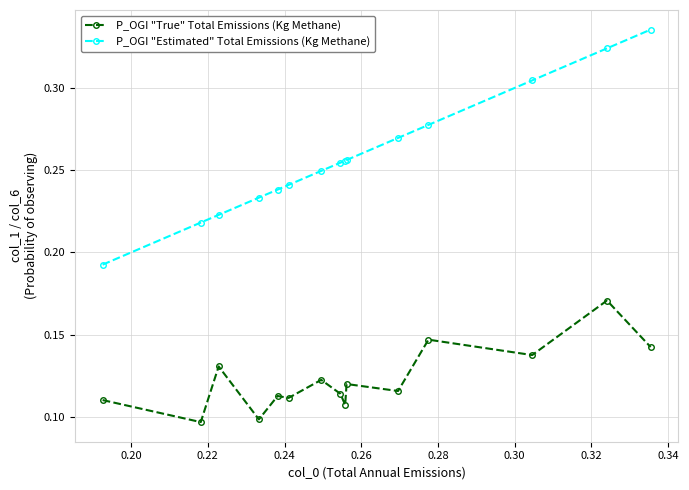

Which series has the widest spread of values?

P_OGI "Estimated" Total Emissions (Kg Methane)